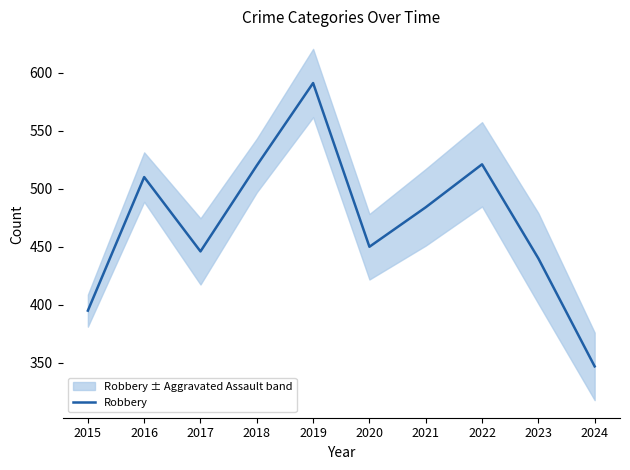

At which label does the data first exceed 484?

2016